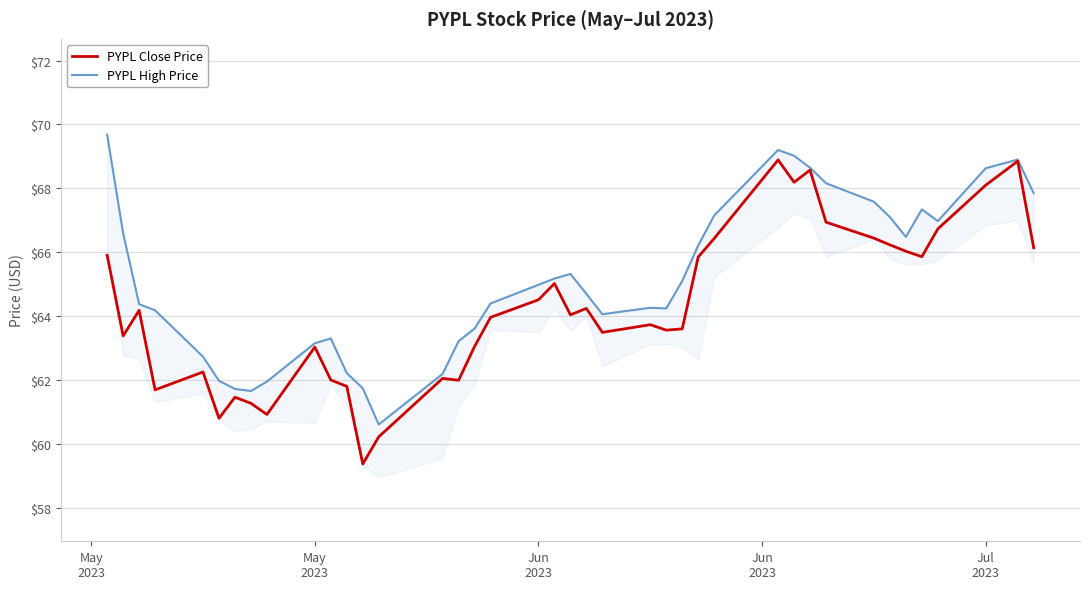

What is the lowest value of the PYPL Close Price series?

59.4